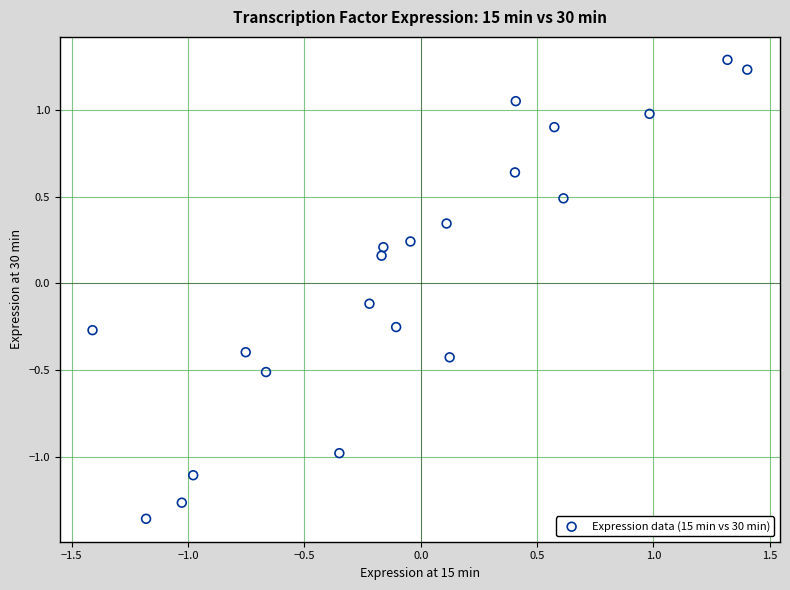

What is the range of Y values (max minus min)?

2.6